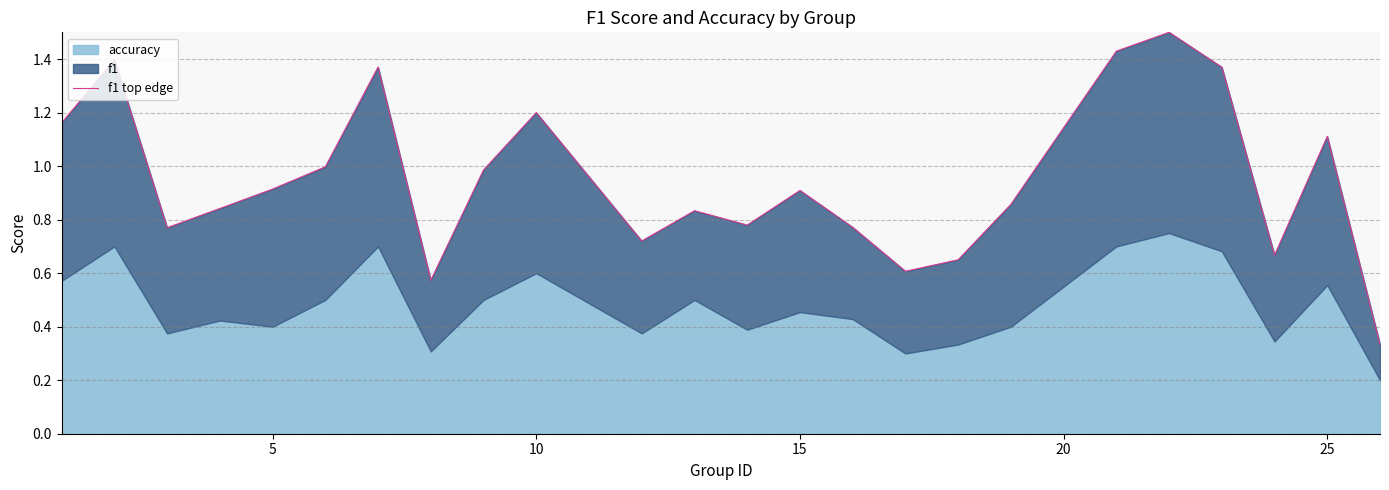

The value at 0 is 0.5. True or false?

False